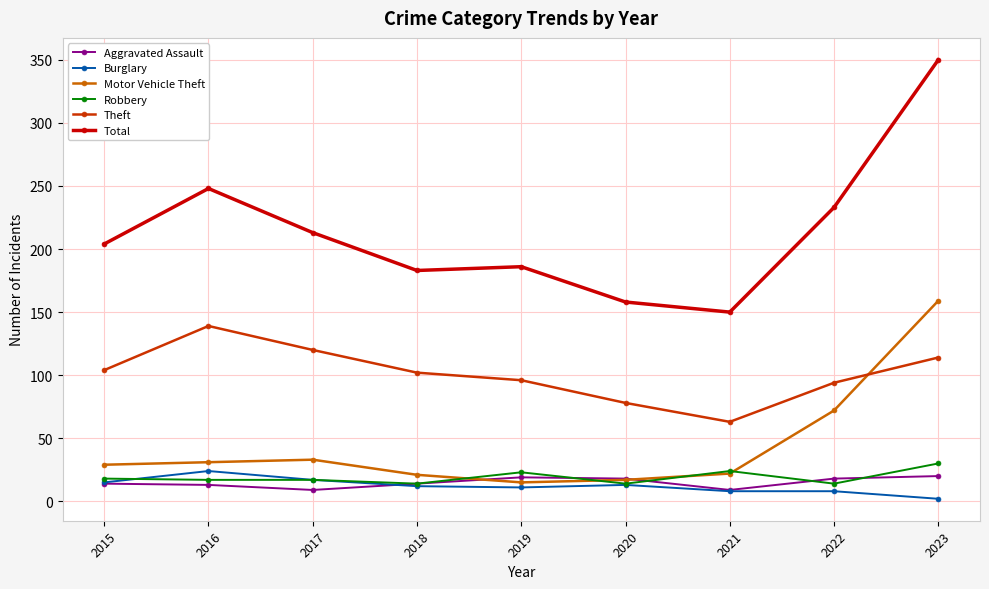

Rank the series at 2023 from lowest to highest value.

Burglary, Aggravated Assault, Robbery, Theft, Motor Vehicle Theft, Total